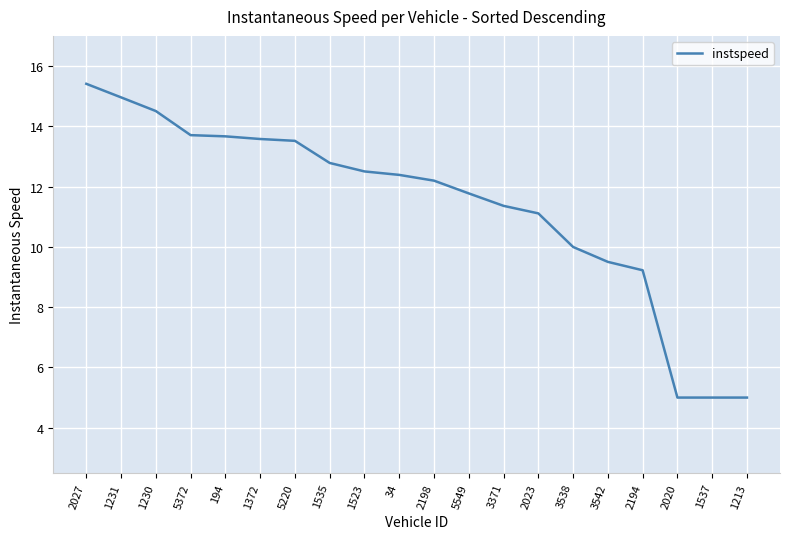

What is the sum of all values?

227.2